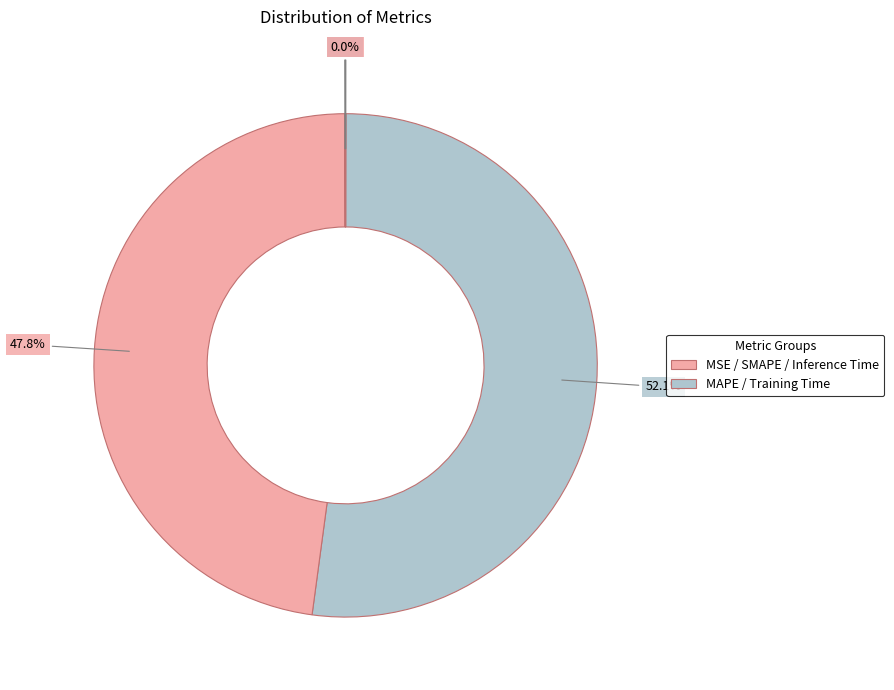

Rank the categories by value from highest to lowest.

MAPE, SMAPE, Inference Time, MSE, Training Time